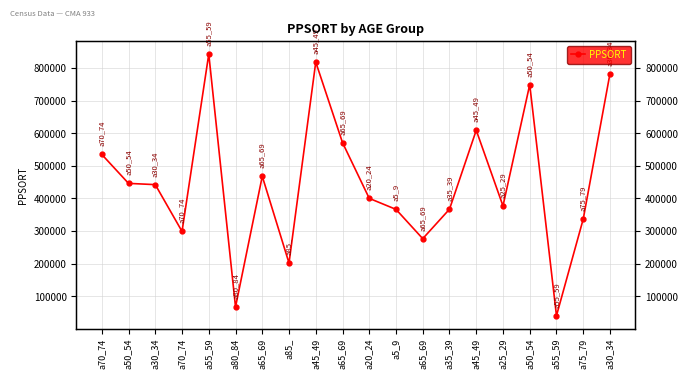

Between a65_69 and a25_29, which is larger?

a65_69